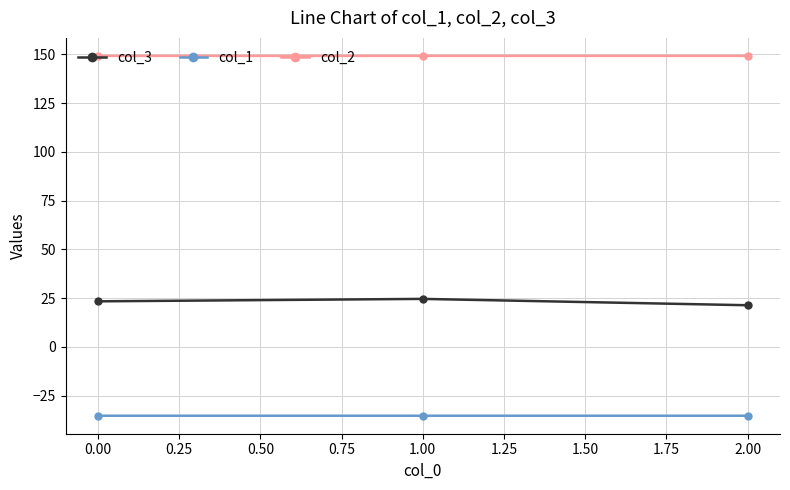

What is the difference between the highest and lowest values at 0.00?

184.5